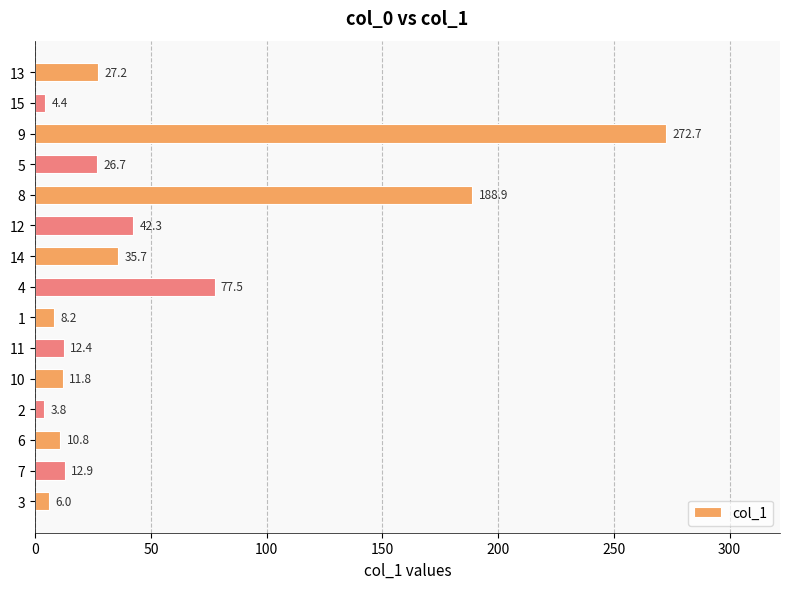

At which category does the chart reach its peak across all series?

9